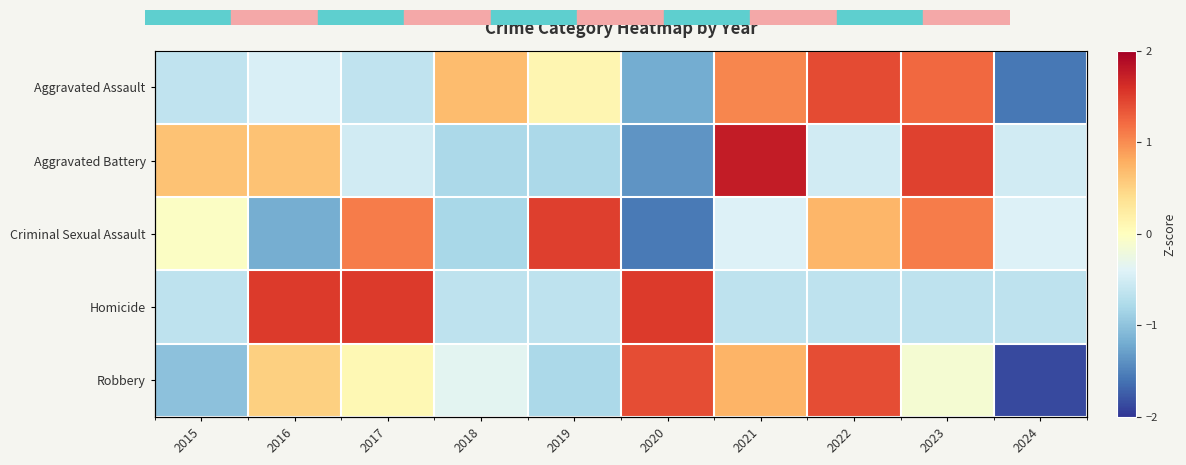

Between 2019 and 2023, which is larger?

2023